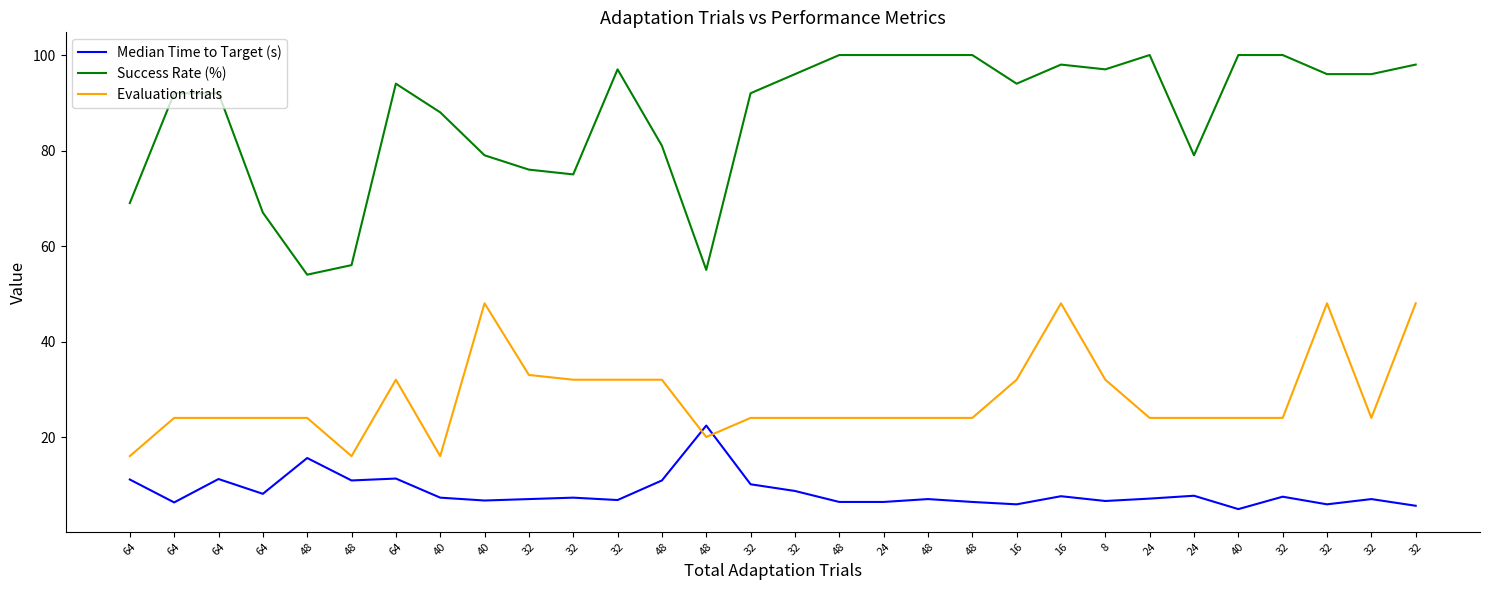

True or false: Evaluation trials and Success Rate (%) intersect in this chart.

False